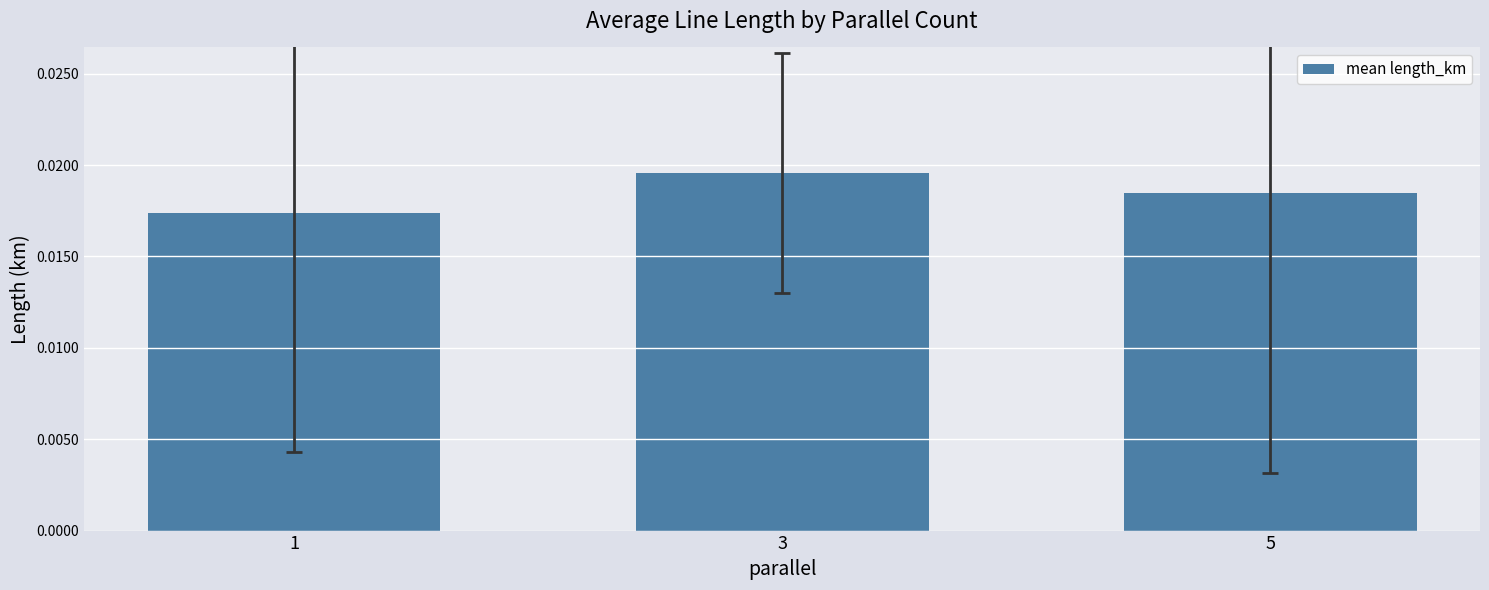

At which category does the chart reach its peak across all series?

3